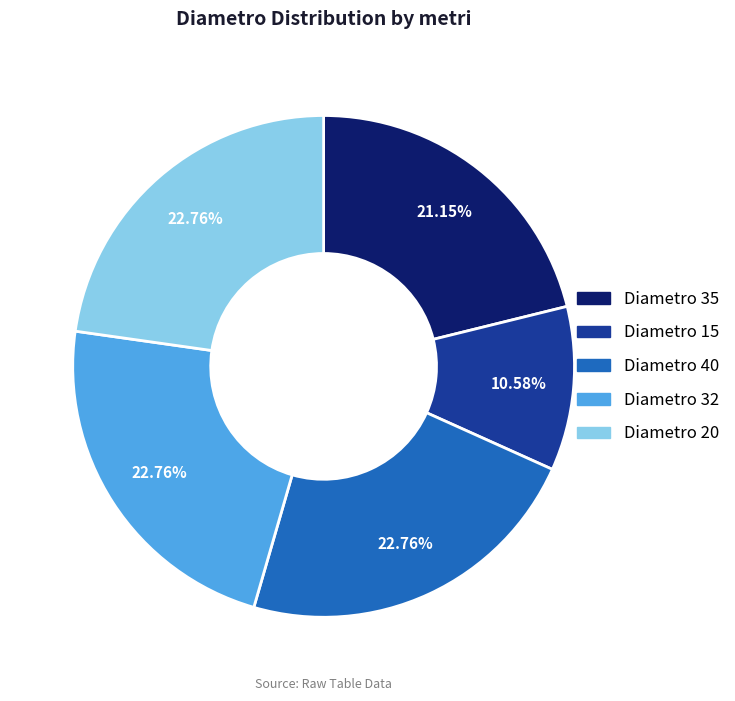

Do Diametro 35 and Diametro 20 together represent more than half of the pie?

No